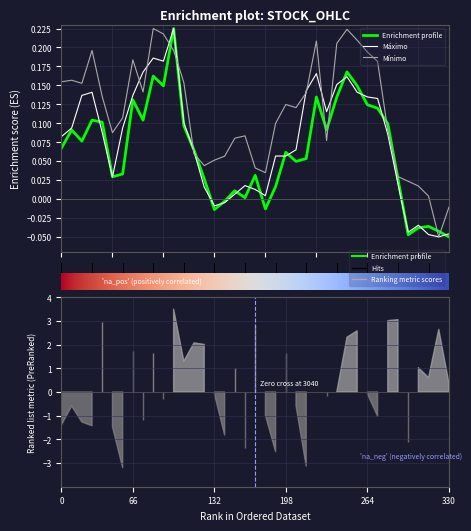

What is the difference between the highest and lowest values at 12?

0.1